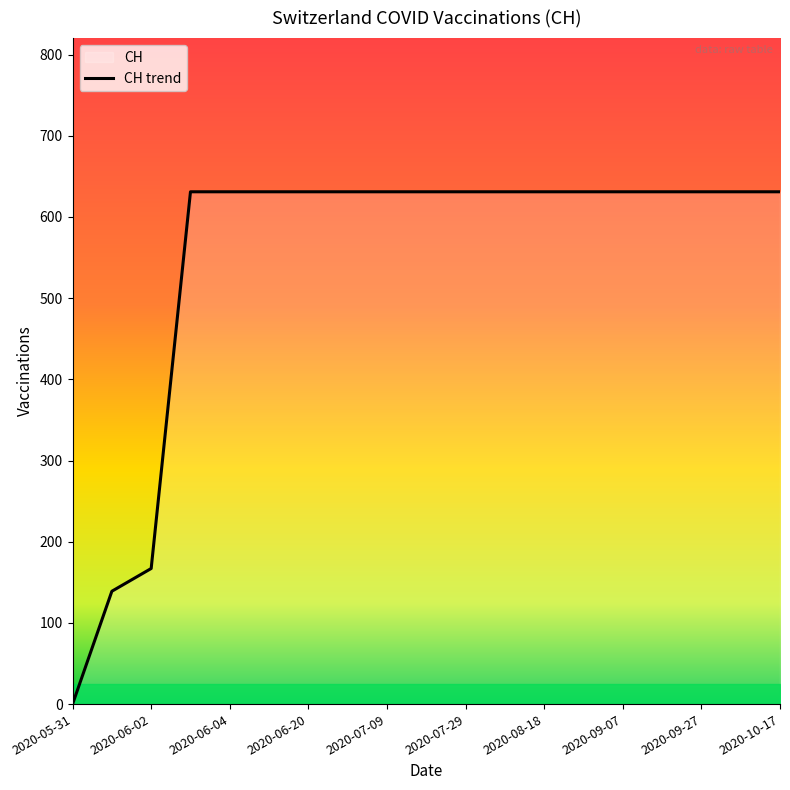

How many data points are less than 631?

3